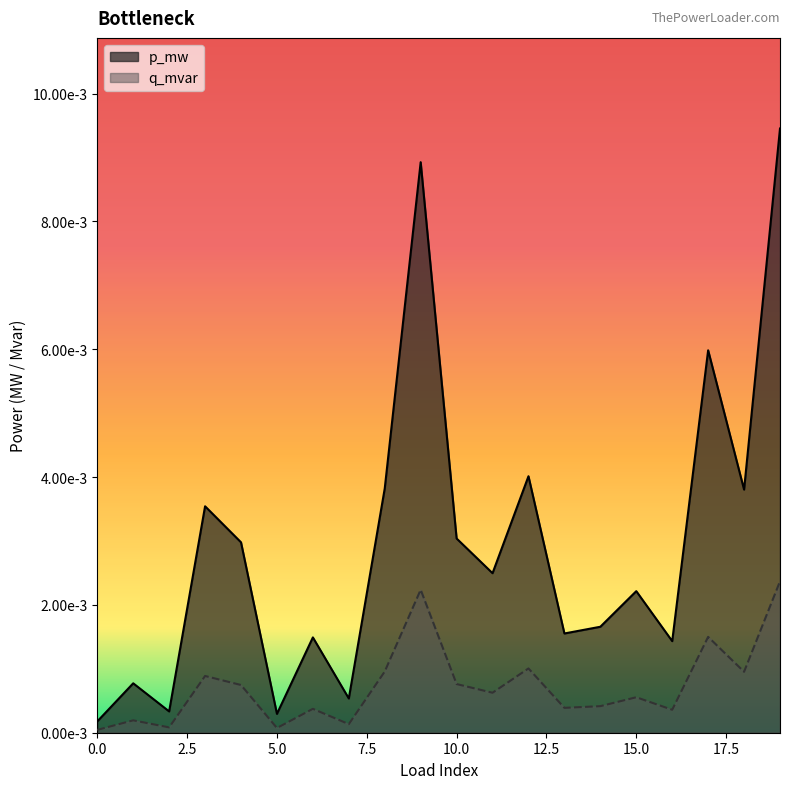

At which category is the sum across all series the highest?

19